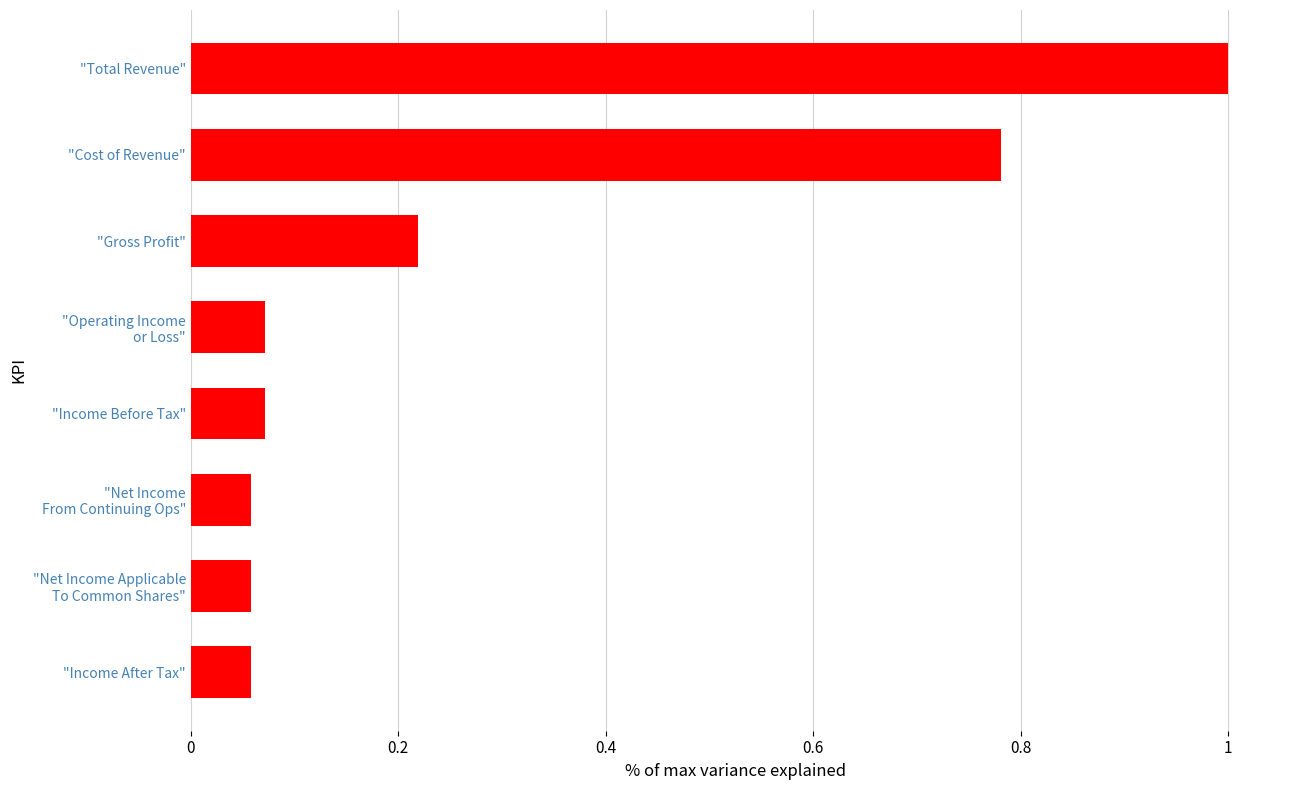

What is the label of the 1st bar from the top?

"Total Revenue"